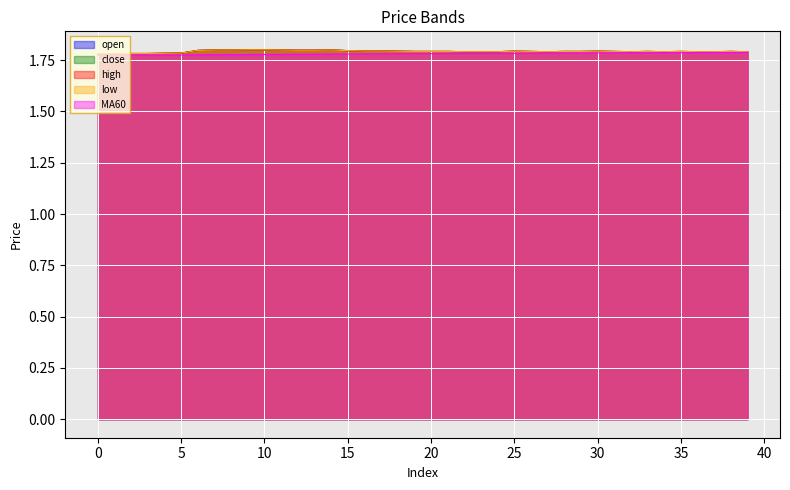

Reading left to right, what are all the values shown in this chart?

open: 0=1.8	1=1.8	2=1.8	3=1.8	4=1.8	5=1.8	6=1.8	7=1.8	8=1.8	9=1.8	10=1.8	11=1.8	12=1.8	13=1.8	14=1.8	15=1.8	16=1.8	17=1.8	18=1.8	19=1.8	20=1.8	21=1.8	22=1.8	23=1.8	24=1.8	25=1.8	26=1.8	27=1.8	28=1.8	29=1.8	30=1.8	31=1.8	32=1.8	33=1.8	34=1.8	35=1.8	36=1.8	37=1.8	38=1.8	39=1.8
close: 0=1.8	1=1.8	2=1.8	3=1.8	4=1.8	5=1.8	6=1.8	7=1.8	8=1.8	9=1.8	10=1.8	11=1.8	12=1.8	13=1.8	14=1.8	15=1.8	16=1.8	17=1.8	18=1.8	19=1.8	20=1.8	21=1.8	22=1.8	23=1.8	24=1.8	25=1.8	26=1.8	27=1.8	28=1.8	29=1.8	30=1.8	31=1.8	32=1.8	33=1.8	34=1.8	35=1.8	36=1.8	37=1.8	38=1.8	39=1.8
high: 0=1.8	1=1.8	2=1.8	3=1.8	4=1.8	5=1.8	6=1.8	7=1.8	8=1.8	9=1.8	10=1.8	11=1.8	12=1.8	13=1.8	14=1.8	15=1.8	16=1.8	17=1.8	18=1.8	19=1.8	20=1.8	21=1.8	22=1.8	23=1.8	24=1.8	25=1.8	26=1.8	27=1.8	28=1.8	29=1.8	30=1.8	31=1.8	32=1.8	33=1.8	34=1.8	35=1.8	36=1.8	37=1.8	38=1.8	39=1.8
low: 0=1.8	1=1.8	2=1.8	3=1.8	4=1.8	5=1.8	6=1.8	7=1.8	8=1.8	9=1.8	10=1.8	11=1.8	12=1.8	13=1.8	14=1.8	15=1.8	16=1.8	17=1.8	18=1.8	19=1.8	20=1.8	21=1.8	22=1.8	23=1.8	24=1.8	25=1.8	26=1.8	27=1.8	28=1.8	29=1.8	30=1.8	31=1.8	32=1.8	33=1.8	34=1.8	35=1.8	36=1.8	37=1.8	38=1.8	39=1.8
MA60: 0=1.8	1=1.8	2=1.8	3=1.8	4=1.8	5=1.8	6=1.8	7=1.8	8=1.8	9=1.8	10=1.8	11=1.8	12=1.8	13=1.8	14=1.8	15=1.8	16=1.8	17=1.8	18=1.8	19=1.8	20=1.8	21=1.8	22=1.8	23=1.8	24=1.8	25=1.8	26=1.8	27=1.8	28=1.8	29=1.8	30=1.8	31=1.8	32=1.8	33=1.8	34=1.8	35=1.8	36=1.8	37=1.8	38=1.8	39=1.8